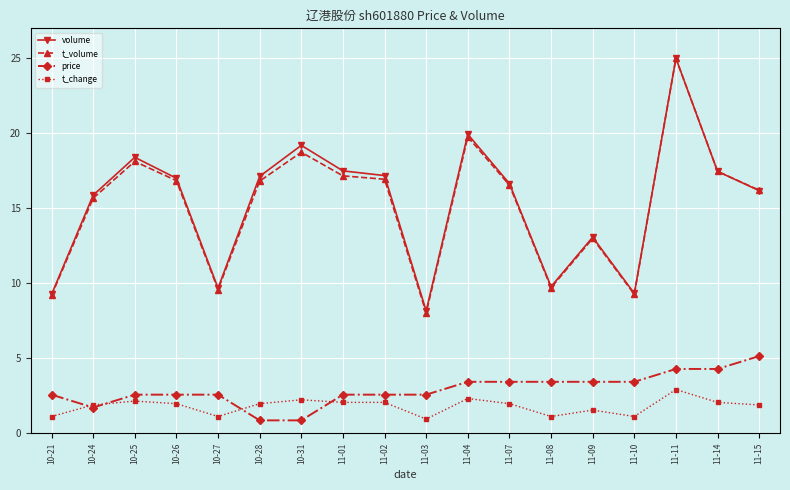

Which category has the highest value in the price series?

11-15